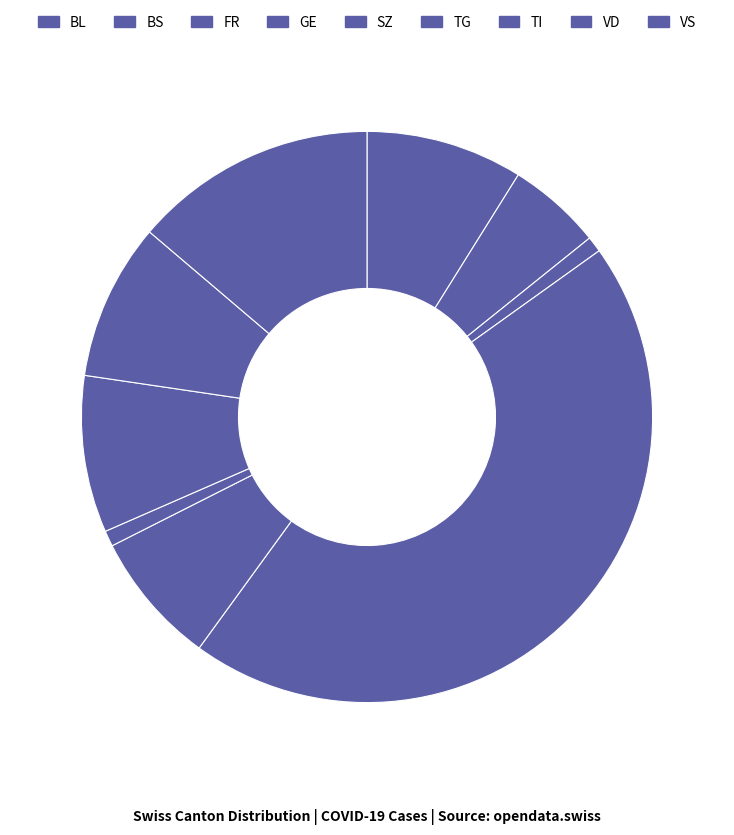

How many slices are in this pie chart?

9